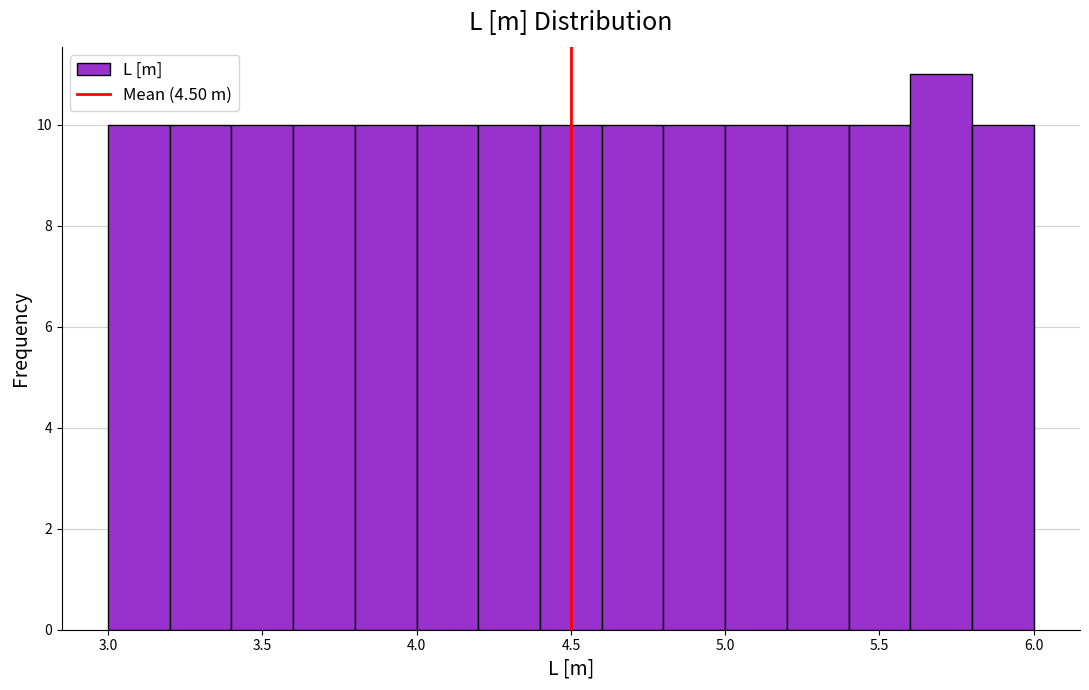

Which range on the x-axis has the tallest bar?

5.6 to 5.8